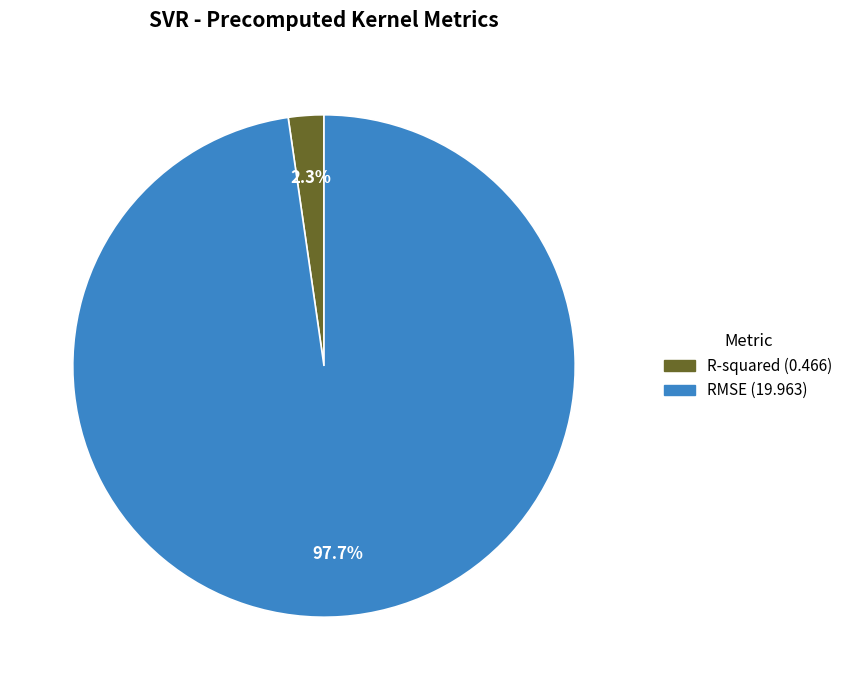

To the nearest percent, what is the combined percentage of R-squared and RMSE?

100%